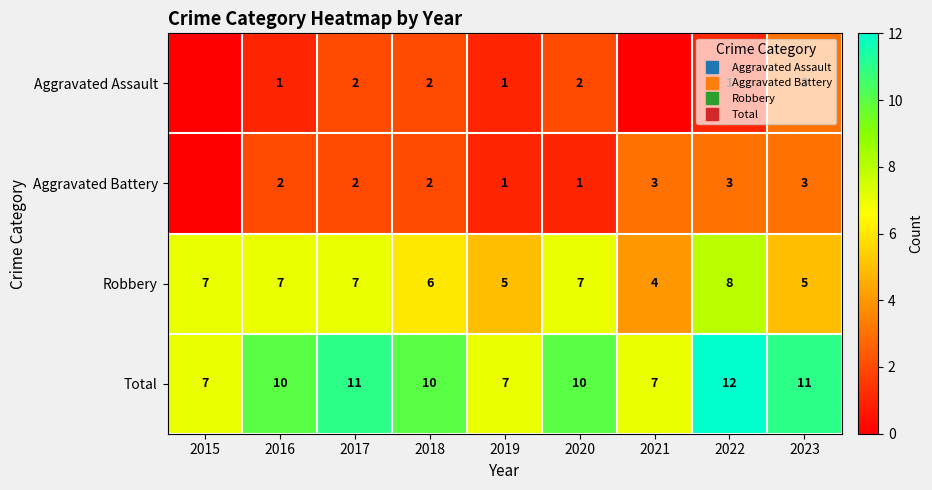

Rank the categories by Robbery value from highest to lowest.

2022, 2015, 2016, 2017, 2020, 2018, 2019, 2023, 2021